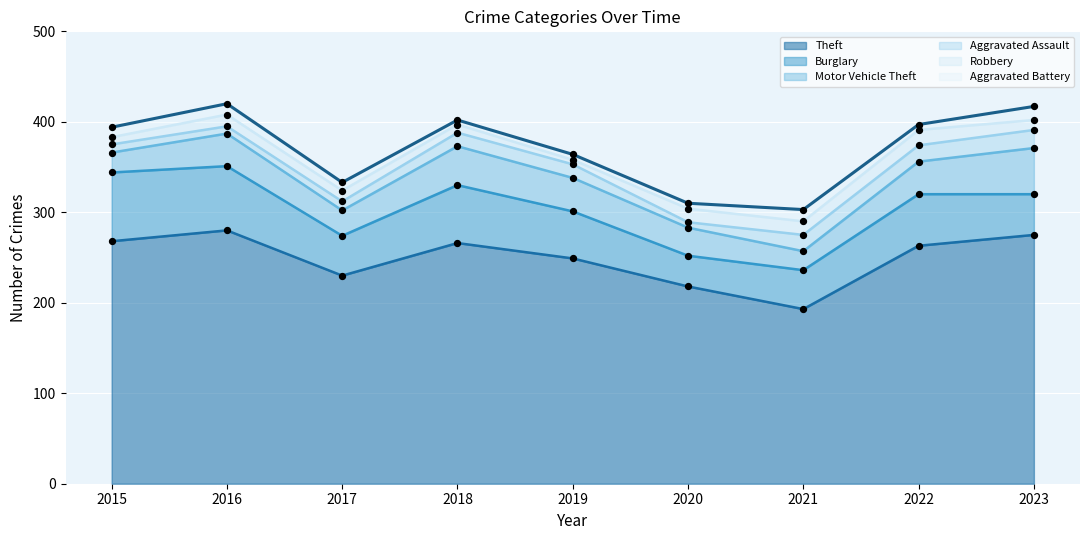

Which series reaches the maximum Y coordinate?

Theft